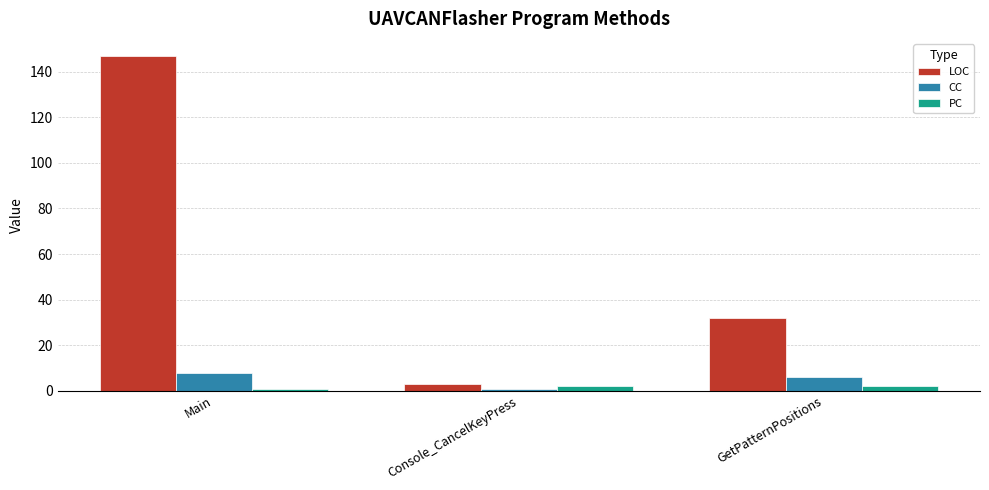

What is the label of the 2nd bar from the left?

Console_CancelKeyPress